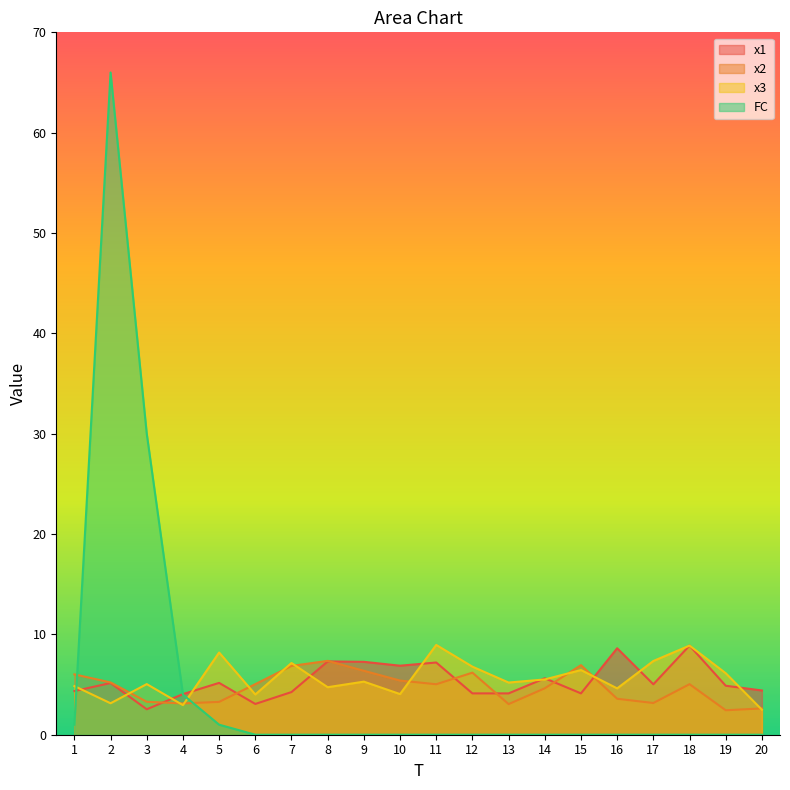

What is the total value across all series at 18?

22.8